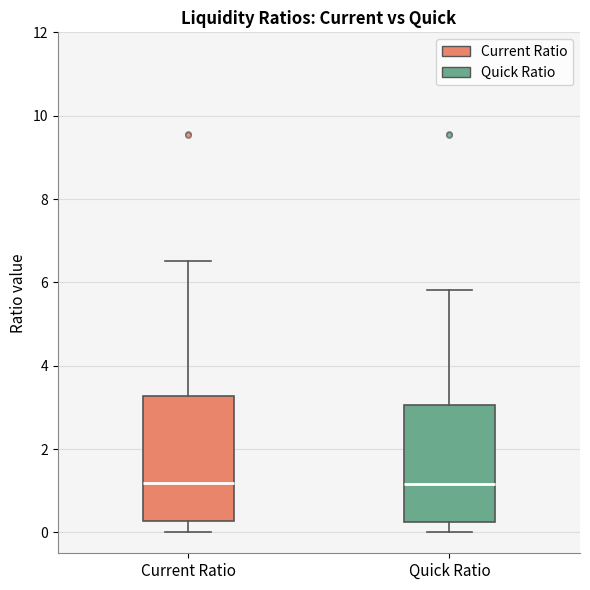

Reading left to right, read every box against the y-axis: the position of its median line, the range the box covers, and the ends of its whiskers. The values are not printed on the chart, so give them approximately, as read against the axis.

Current Ratio: median 1.2, box 0.2 to 3.2, whiskers 0.0 to 6.6
Quick Ratio: median 1.2, box 0.2 to 3.0, whiskers 0.0 to 5.8